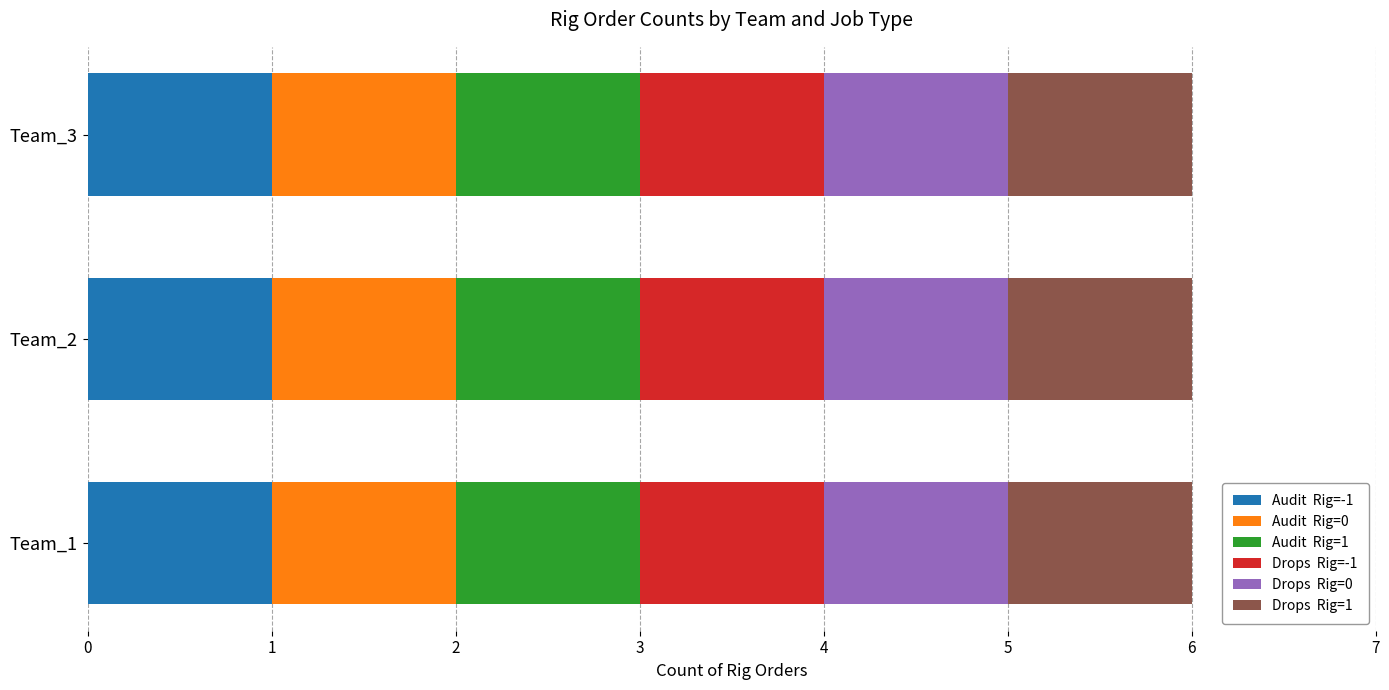

What is the value of the Drops bar at the 3rd from the left?

-1